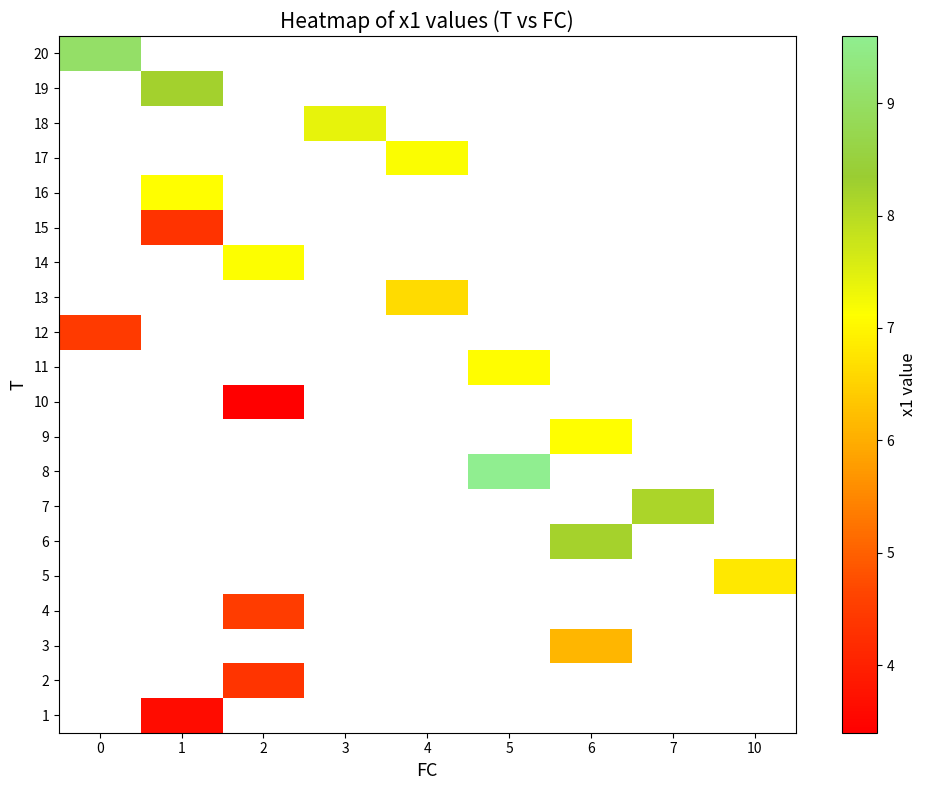

Is the value of 11 at 1 greater than the value of 16 at 1?

No